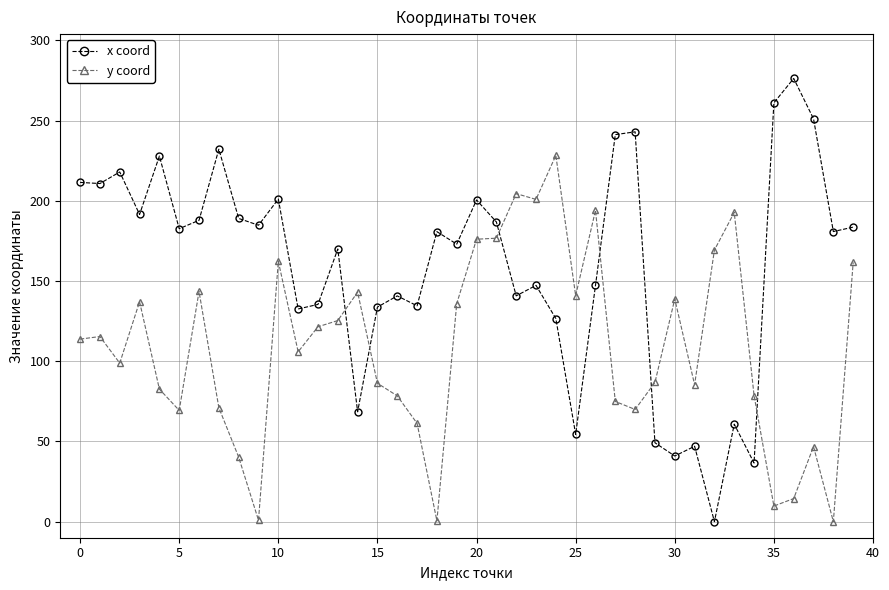

Which series has the largest total across all categories?

x coord